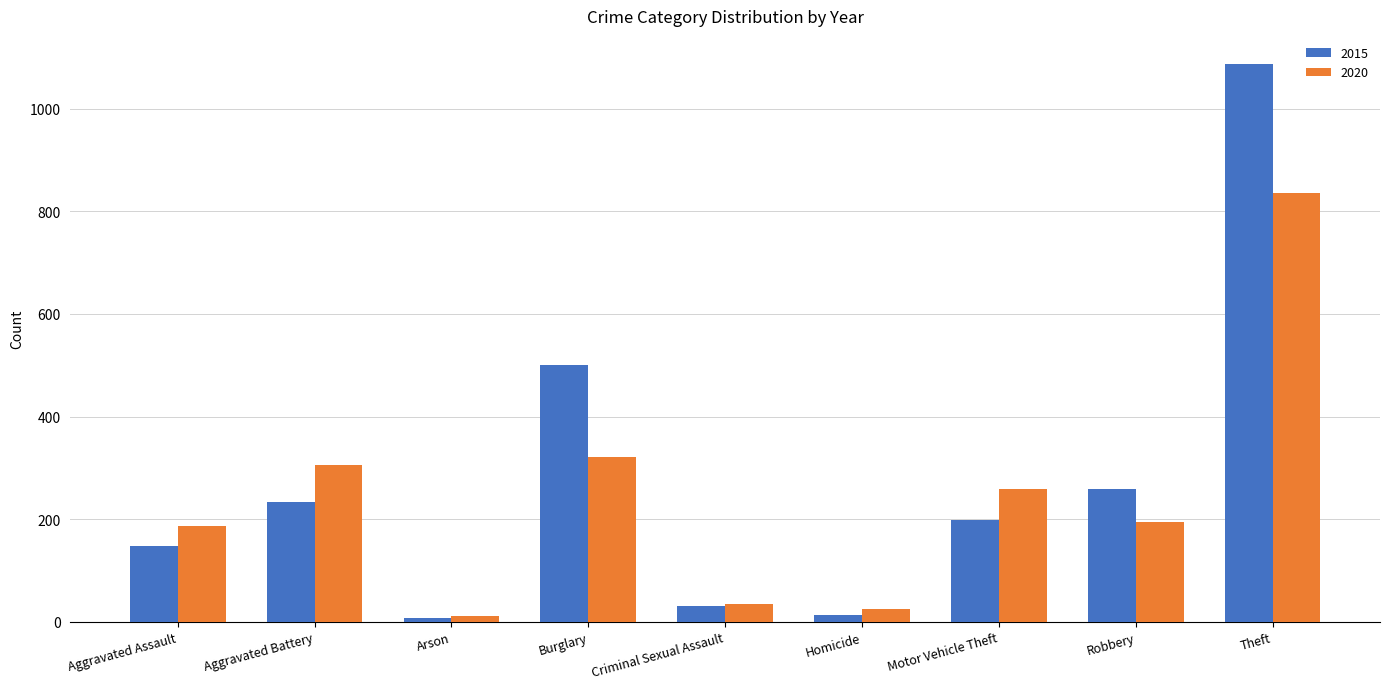

Is it true that 2020 equals 836 at Theft?

True